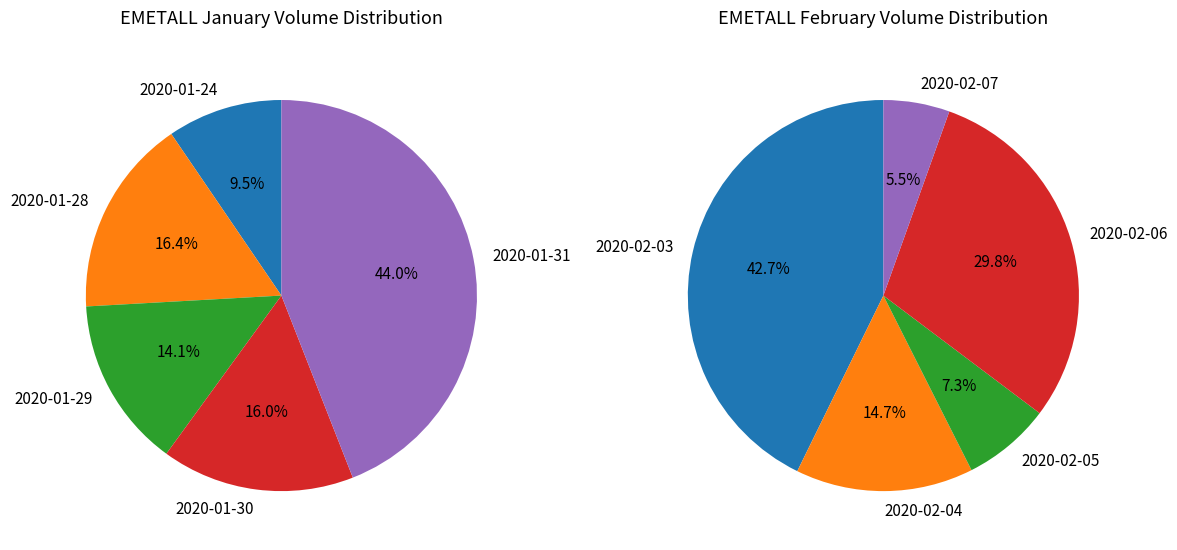

What is the change in value from 2020-01-29 to 2020-02-06?

+166200